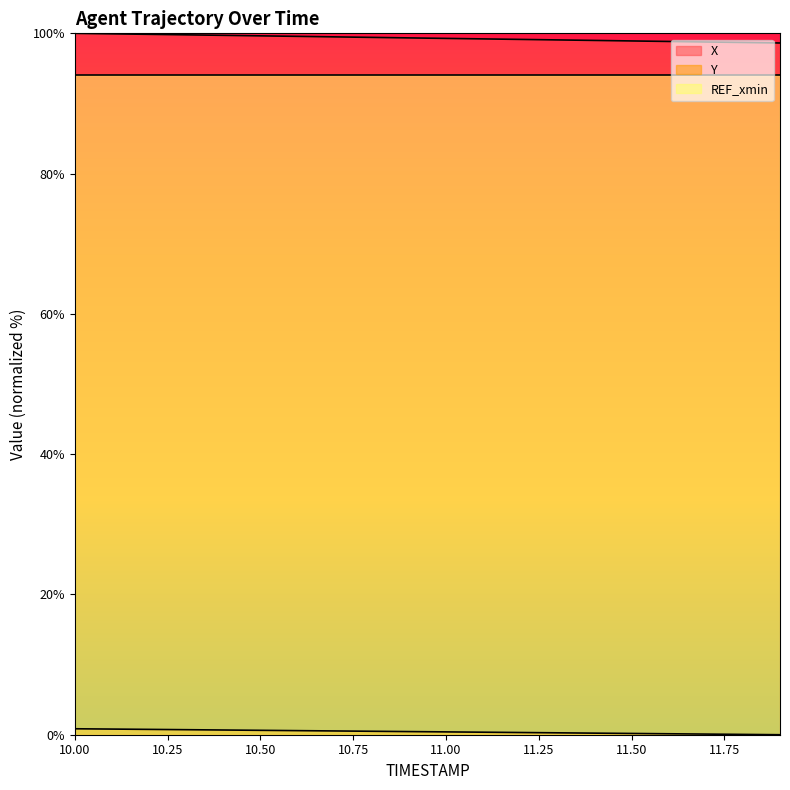

Which label corresponds to the largest value in the chart?

10.0